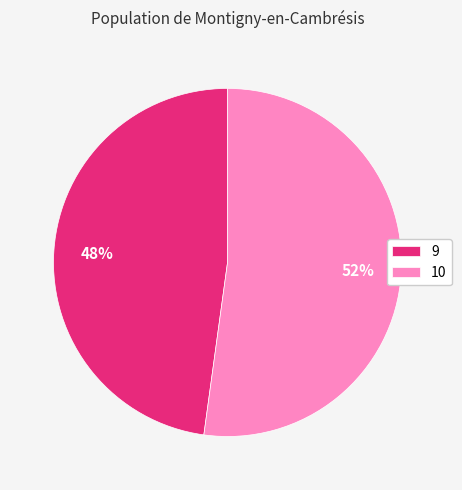

What is the smallest slice in the pie chart?

9